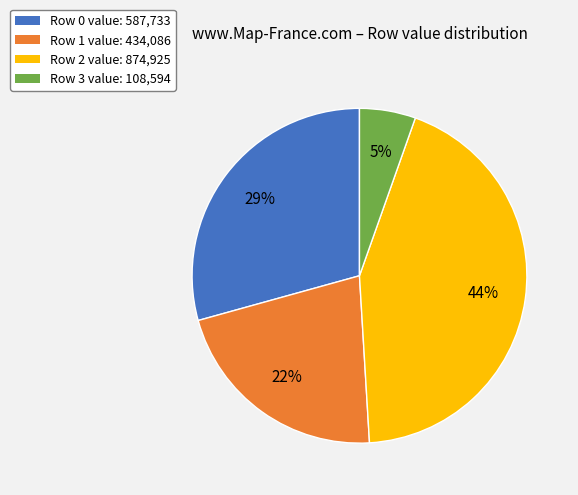

Which has a higher value, Row 1 value: 434,086 or Row 0 value: 587,733?

Row 0 value: 587,733